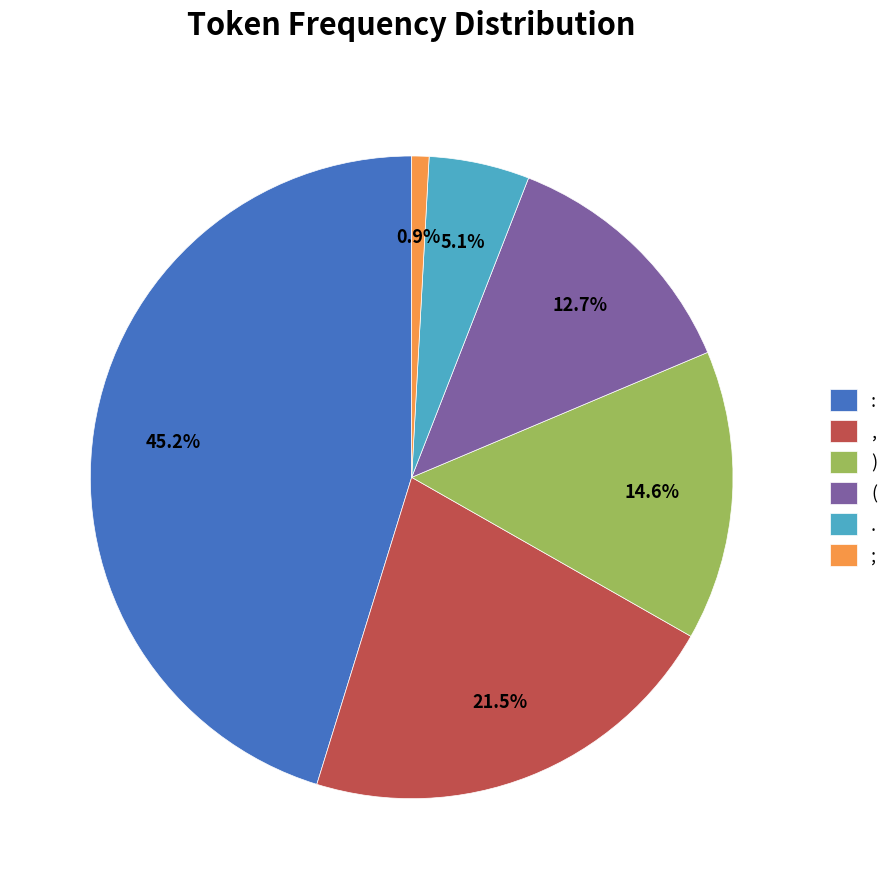

True or false: : accounts for 59% of the total.

False